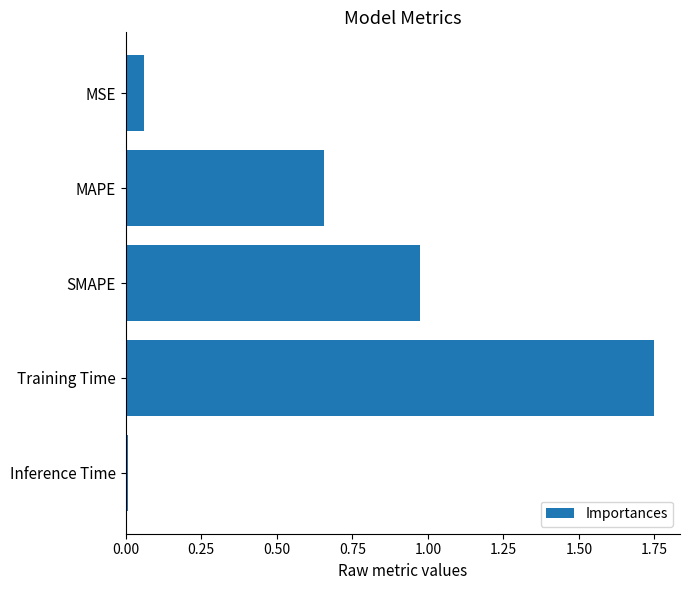

What is the sum of all values?

3.4